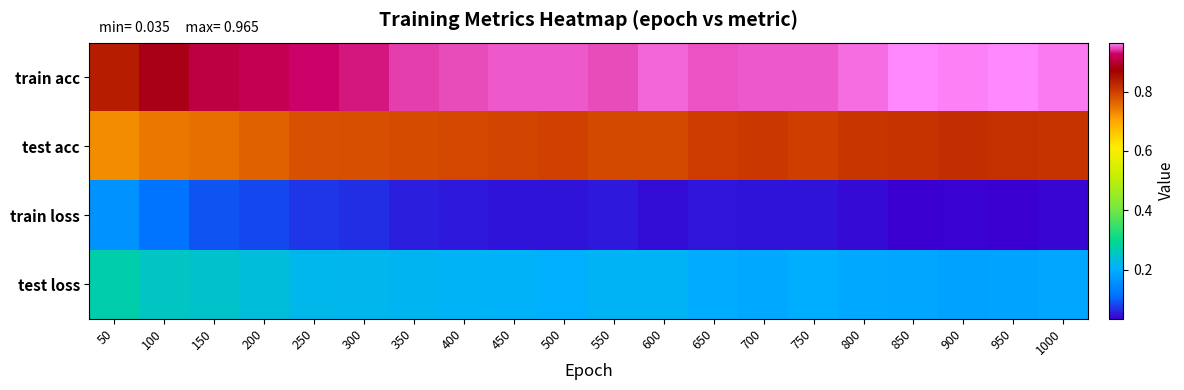

At which category does the chart reach its peak across all series?

850